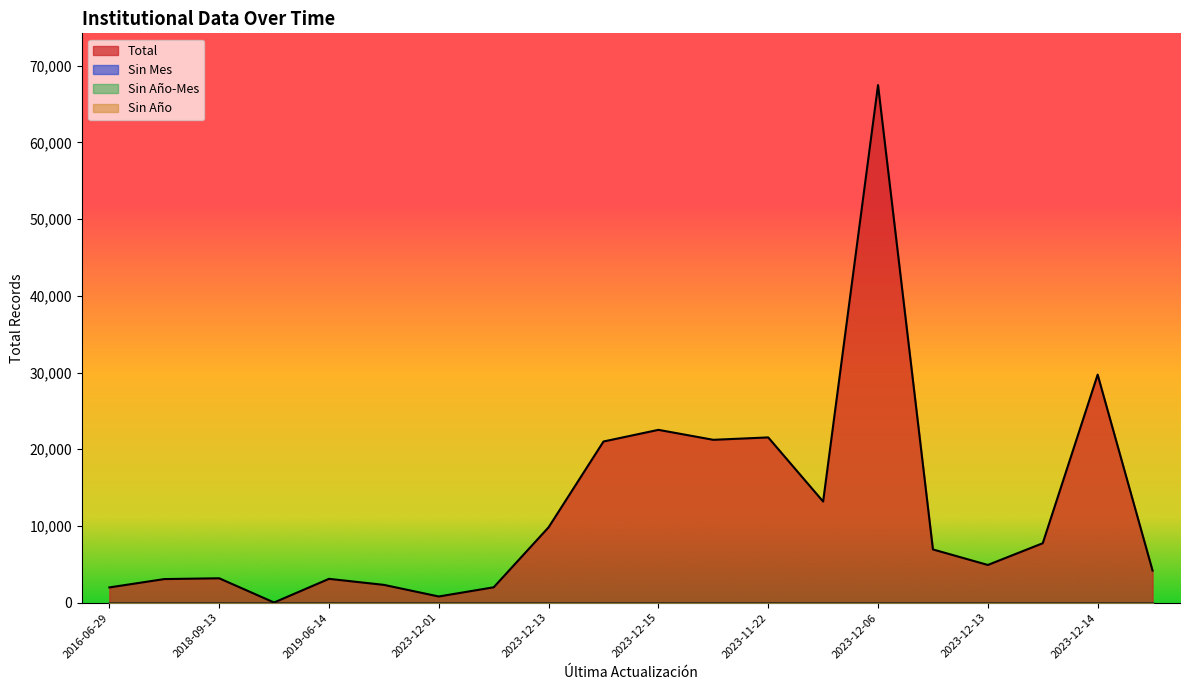

What is the label of the 15th point from the left?

2023-12-06